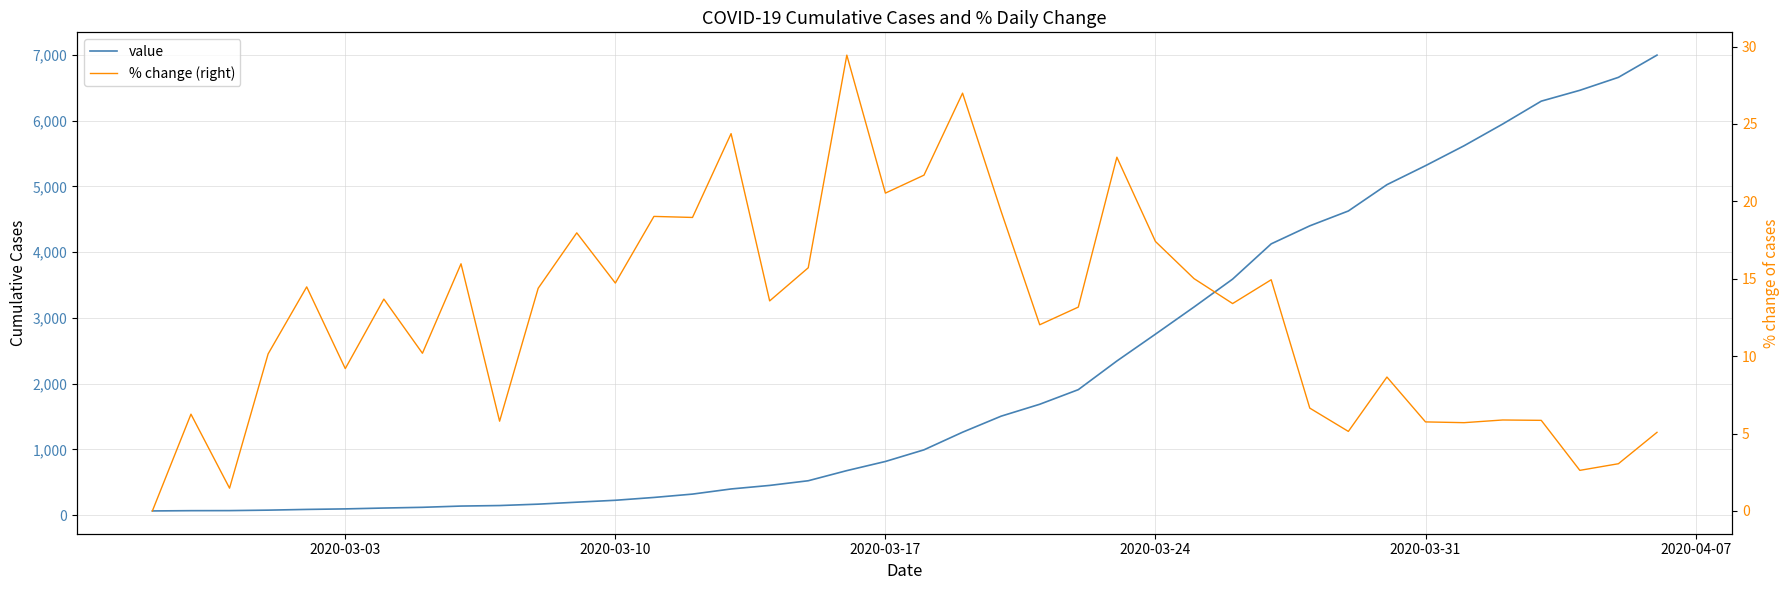

True or false: % change (right) and value intersect in this chart.

False